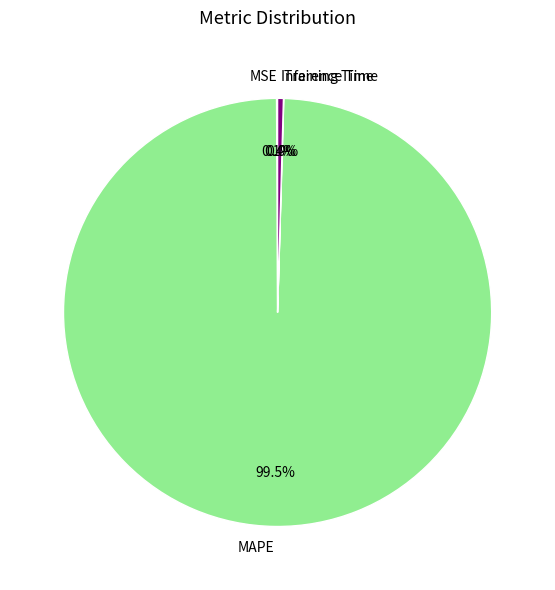

Between Inference Time and MAPE, which is larger?

MAPE